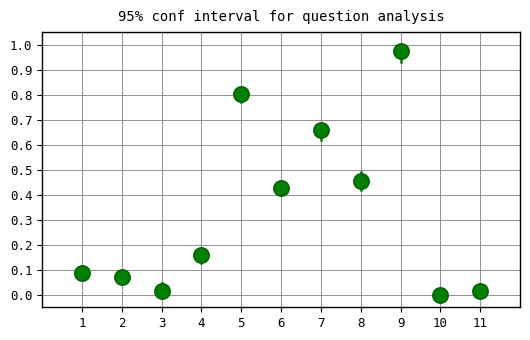

What is the average Y value?

0.3